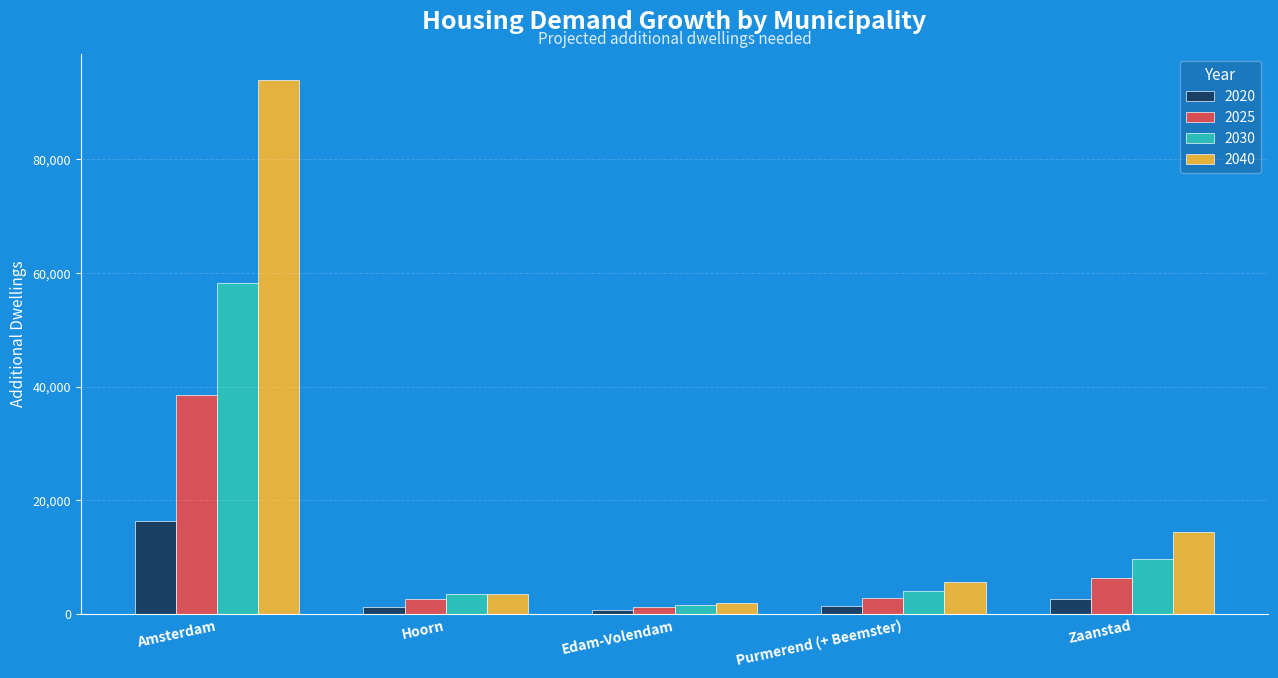

What is the spread (max minus min) of values at Purmerend (+ Beemster)?

4300